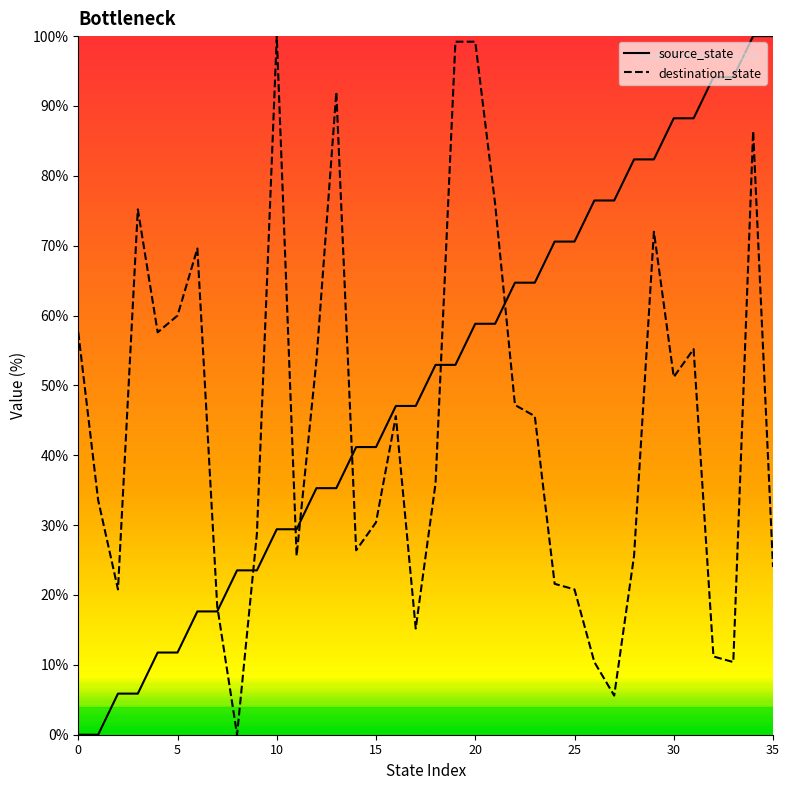

What is the approximate value of destination_state at 6?

69.6